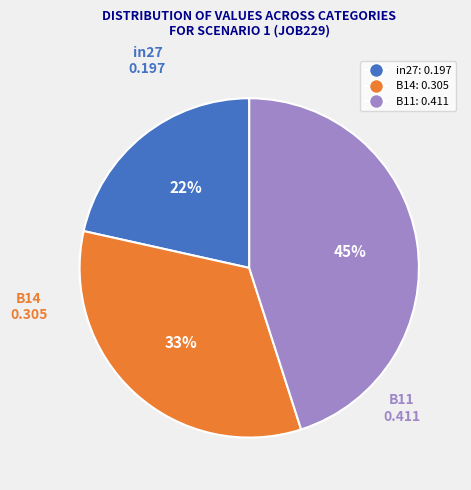

Which has a higher value, B14 or in27?

B14